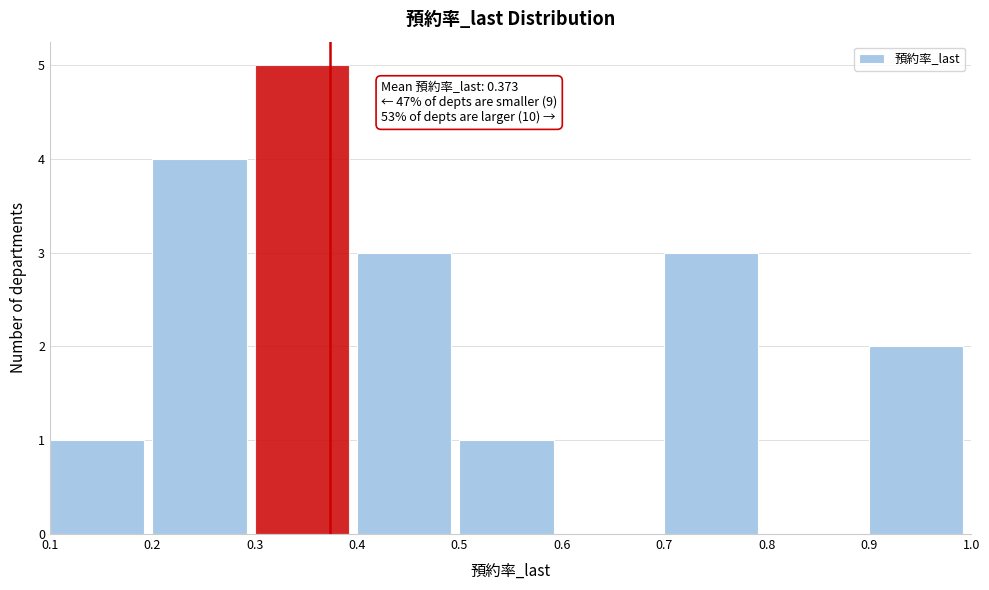

Which range on the x-axis has the tallest bar?

0.3 to 0.4